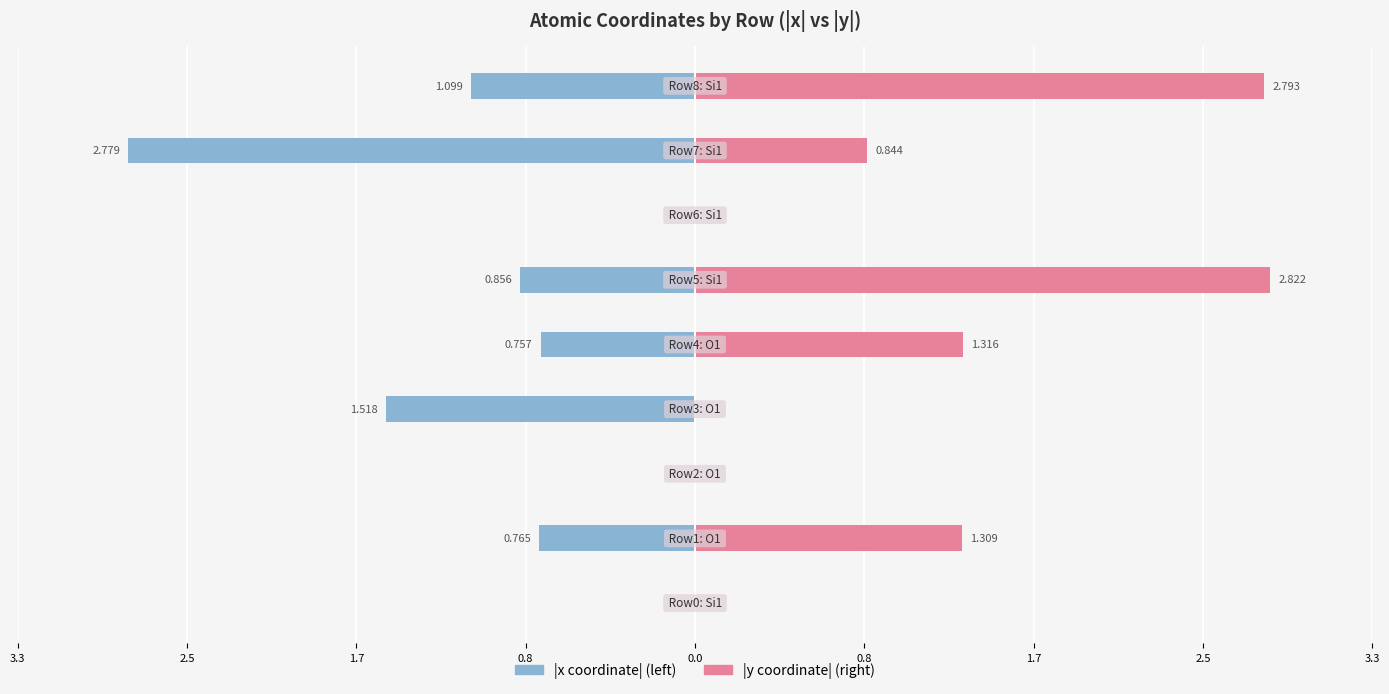

Rank the series by their average value, from lowest to highest.

|x coordinate|, |y coordinate|